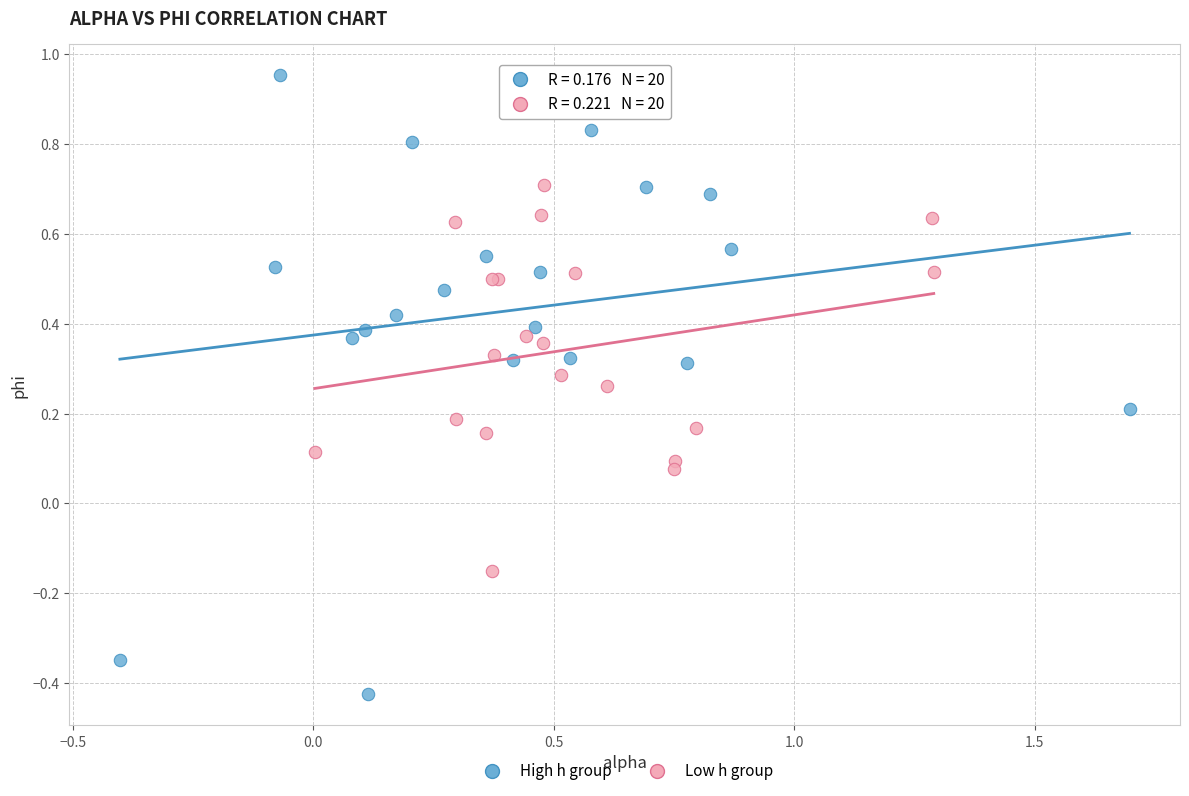

Which series reaches the minimum Y coordinate?

High h group